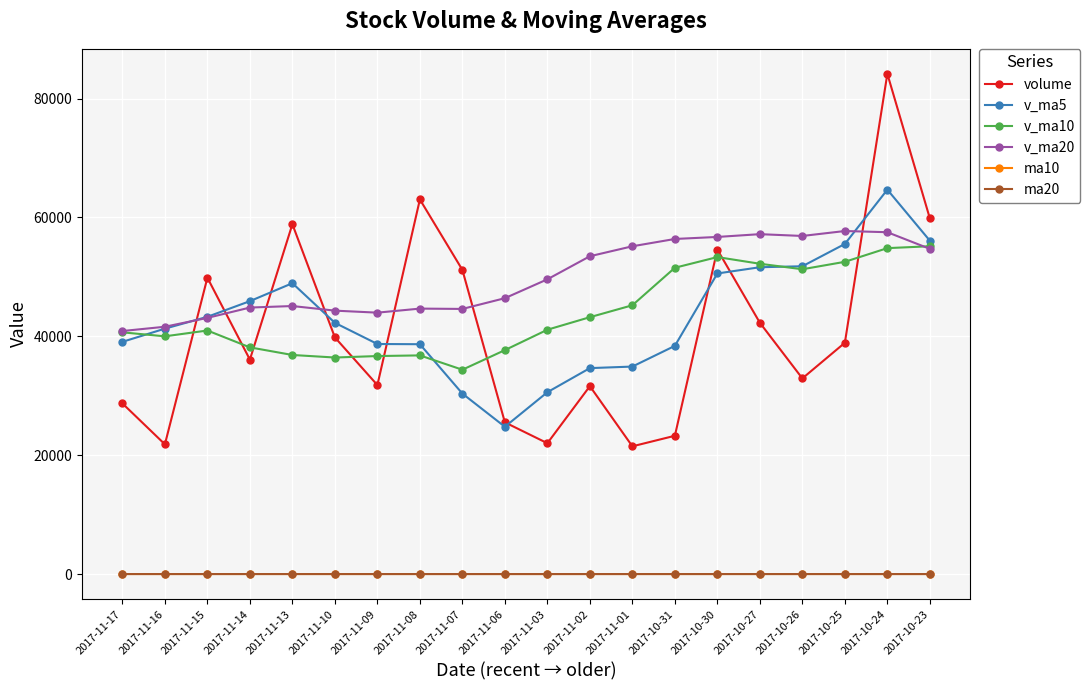

How many series are shown in this chart?

6